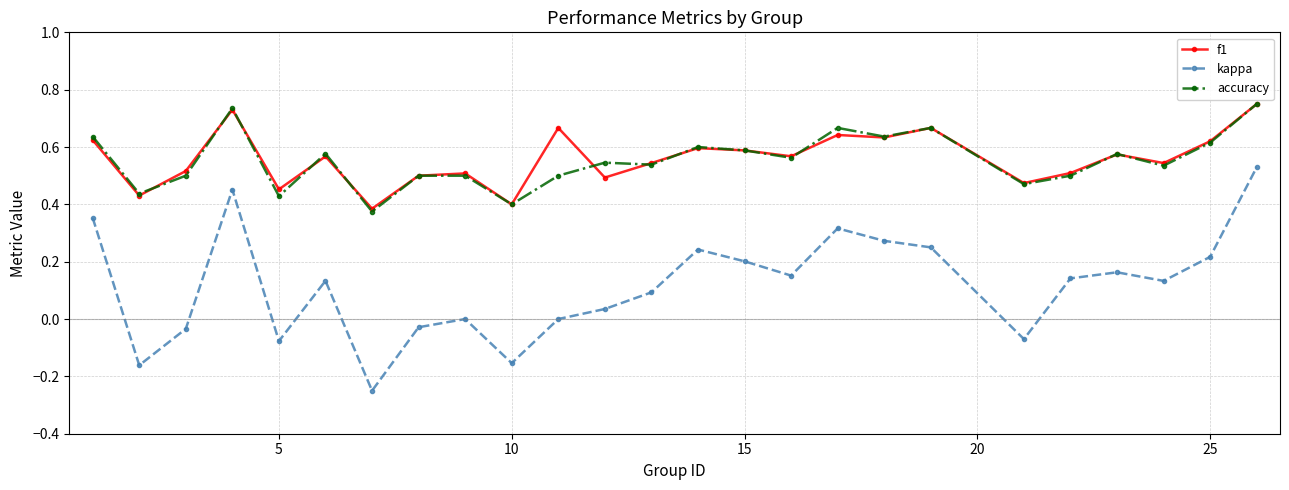

True or false: accuracy has more than 2 points higher than both neighbors.

True